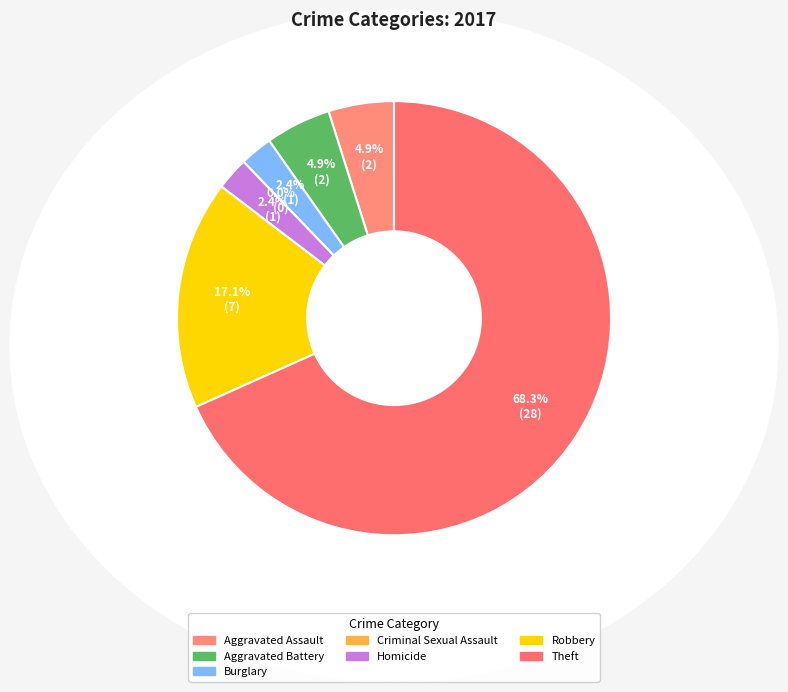

What is the smallest slice in the pie chart?

Criminal Sexual Assault